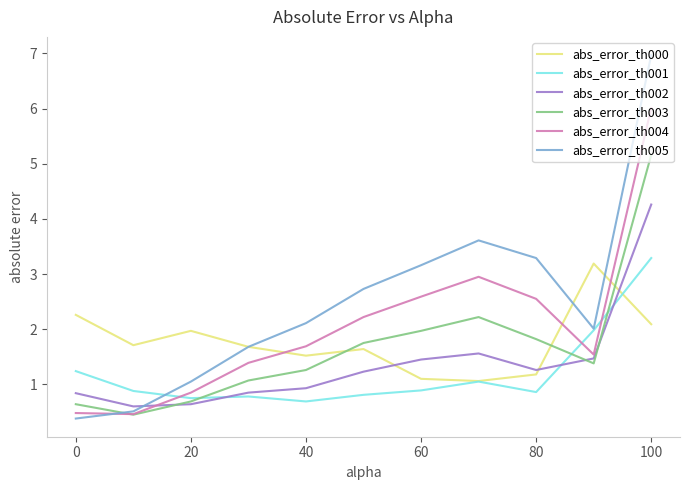

Which series has the largest total across all categories?

abs_error_th005